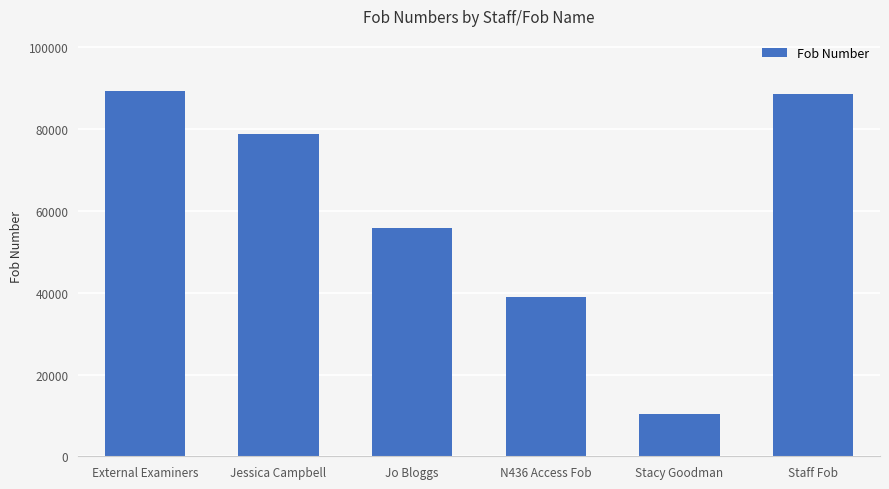

What is the change in value from External Examiners to Jessica Campbell?

-10492